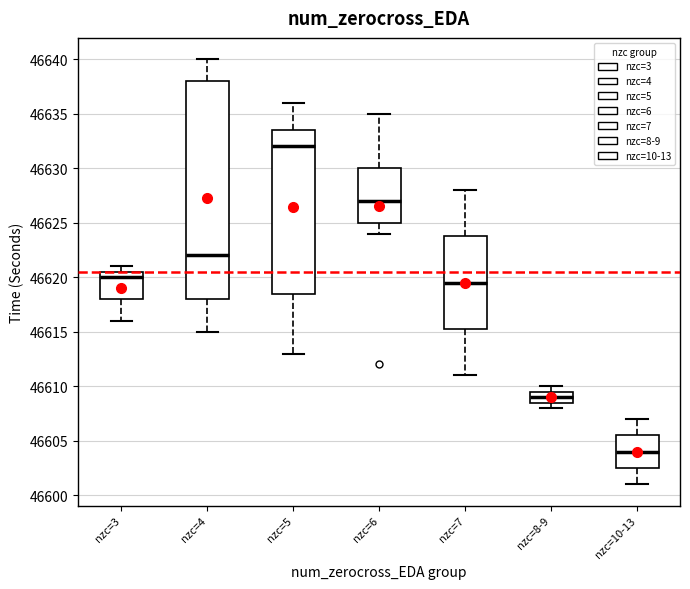

Which box's median line is the highest?

nzc=5